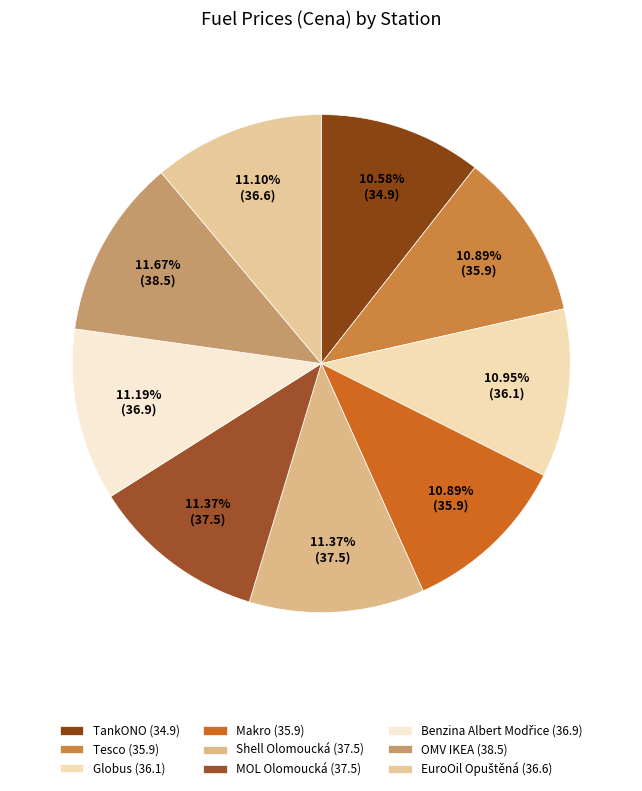

True or false: Makro accounts for 11% of the total.

True